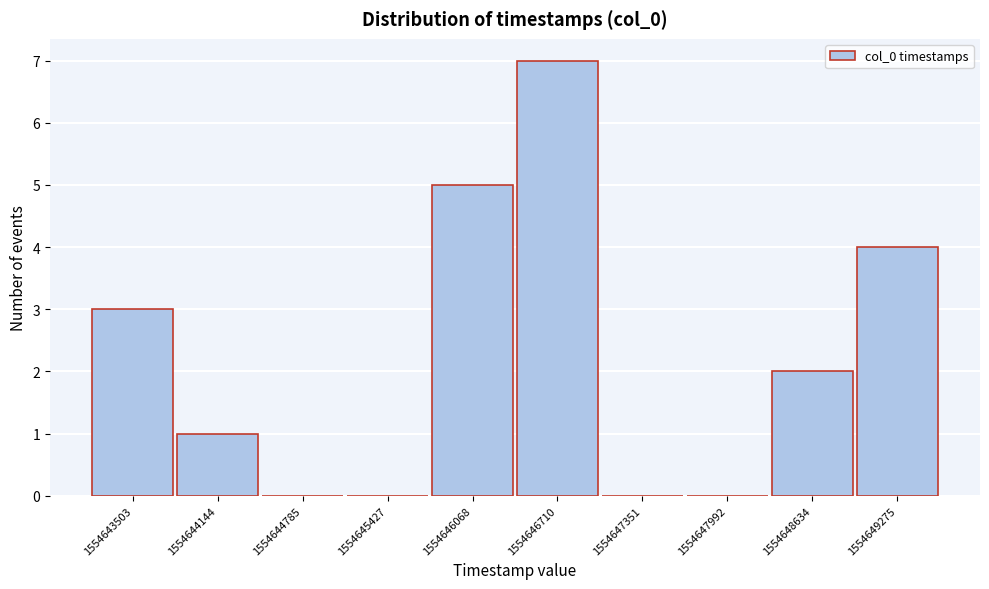

Reading left to right, extract all data points from this chart.

1554643503=3	1554644144=1	1554644785=0	1554645427=0	1554646068=5	1554646710=7	1554647351=0	1554647992=0	1554648634=2	1554649275=4